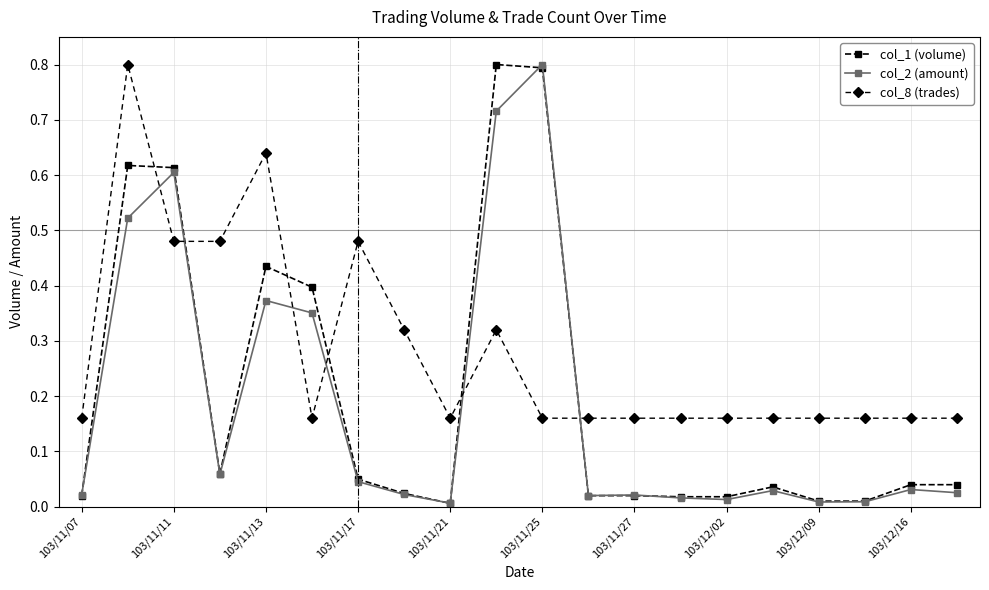

Which series has the largest total across all categories?

col_8 (trades)